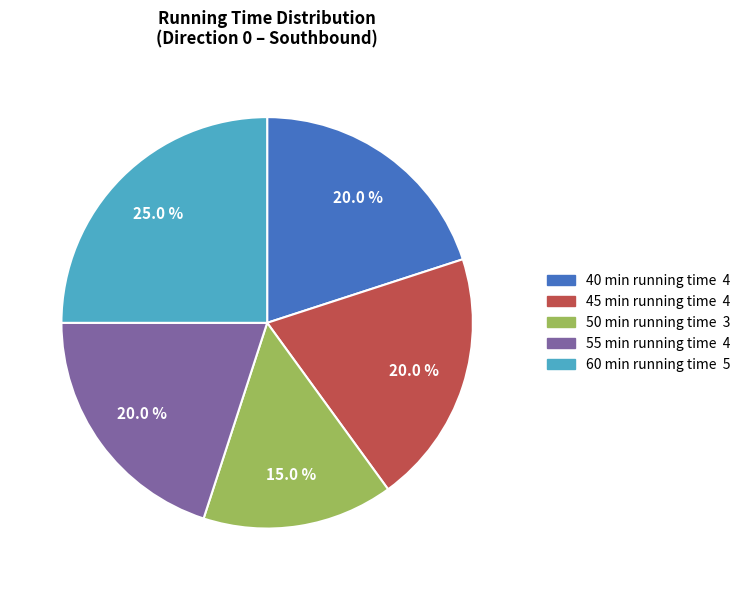

Does any single category account for the majority?

No